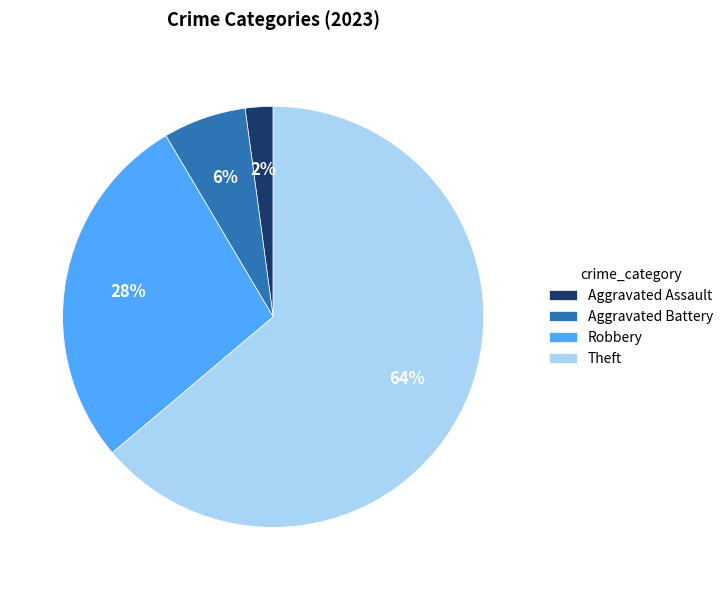

Combined, do Theft and Aggravated Battery account for over 50%?

Yes